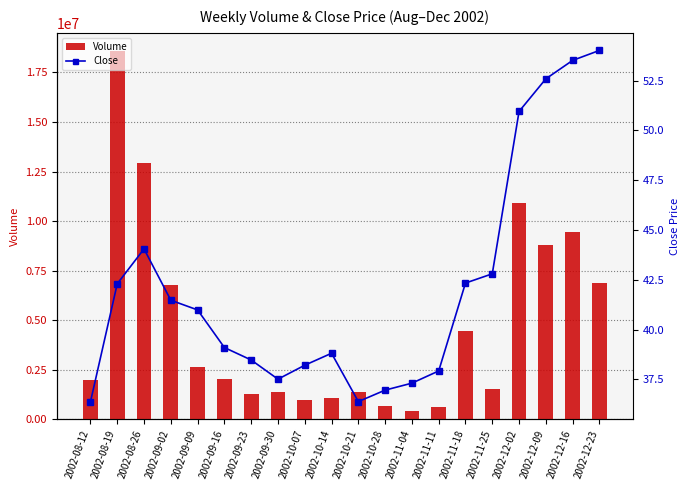

How many distinct data groups are displayed?

2